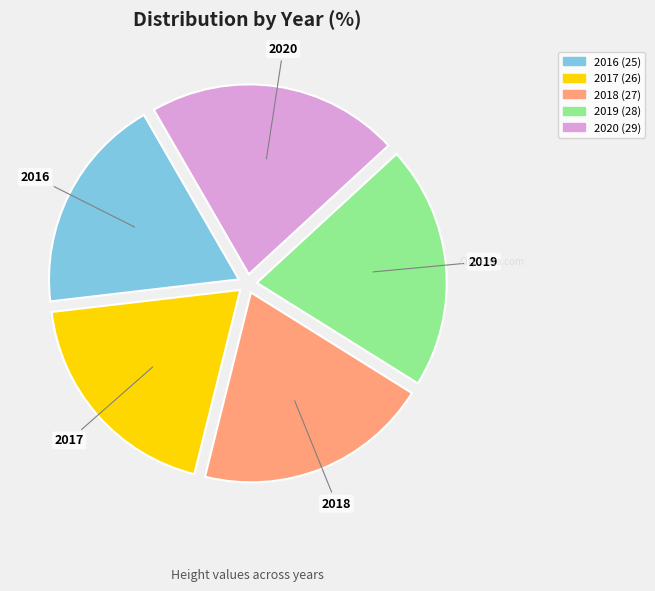

Is the sum of 2020 and 2019 greater than half?

No